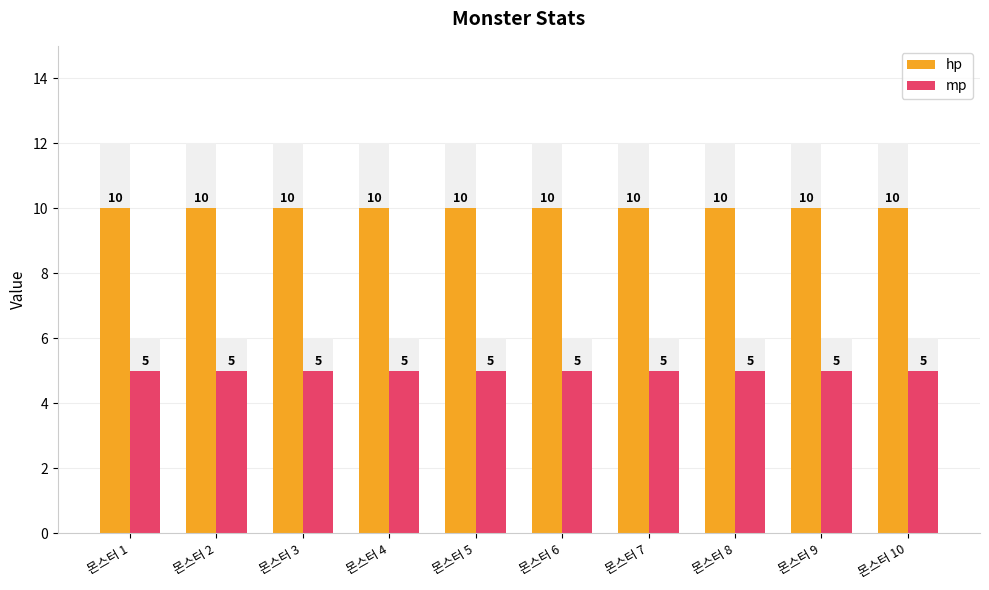

What is the total value across all series at 몬스터 4?

15